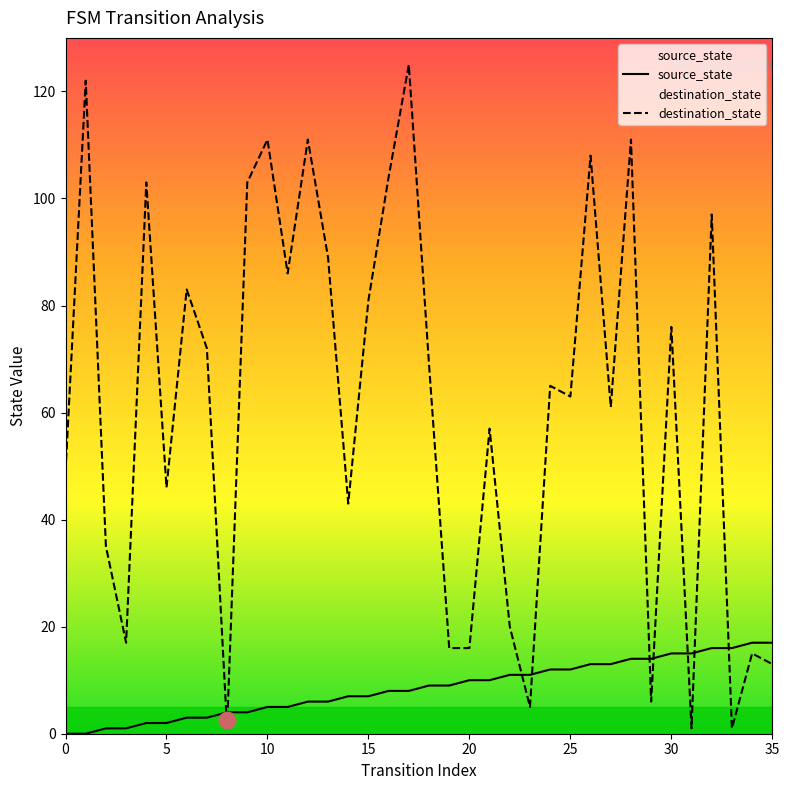

Which series has the widest spread of values?

destination_state